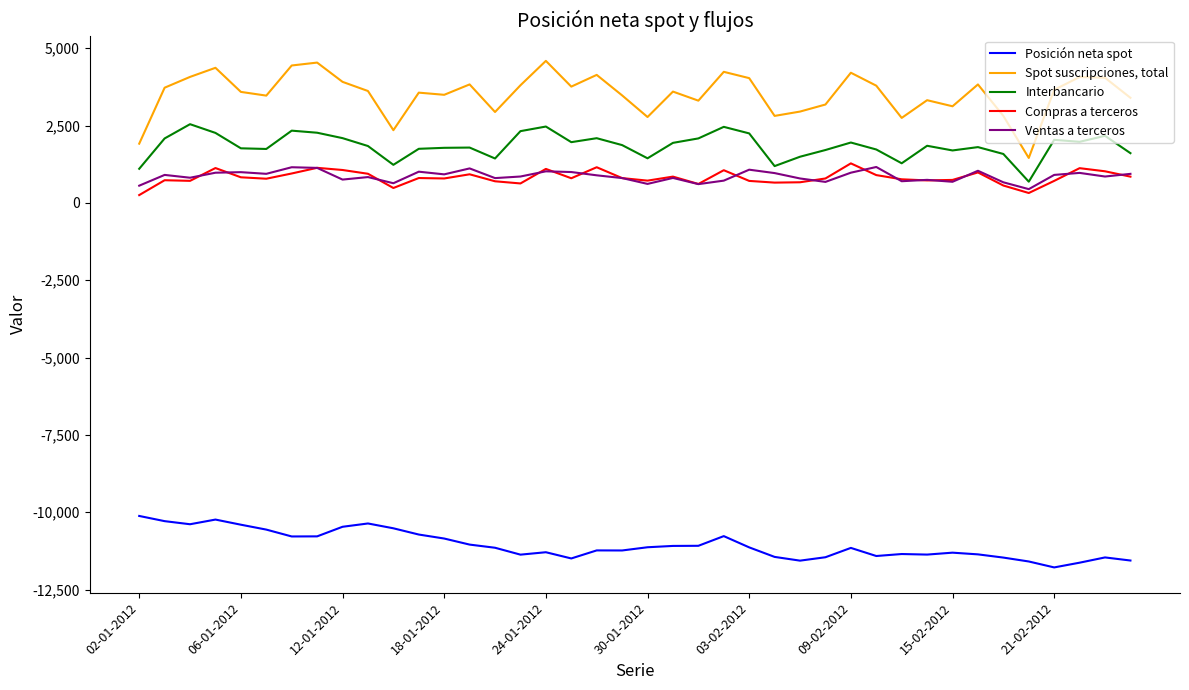

What is the smallest value displayed?

-11785